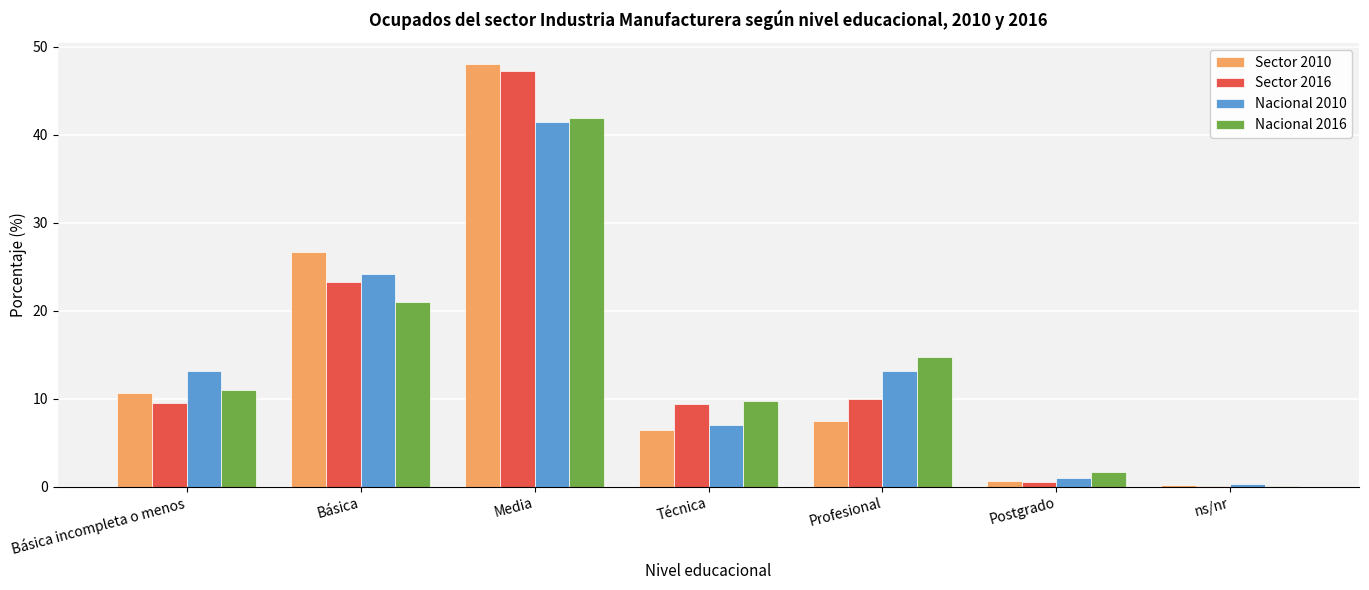

What is the total value across all series at Profesional?

45.3